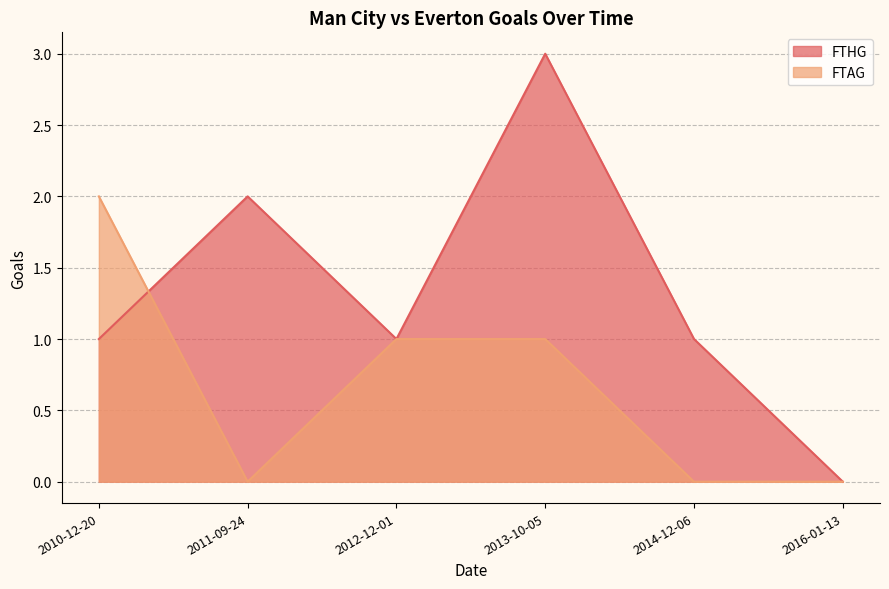

How many values in FTAG are above zero?

3